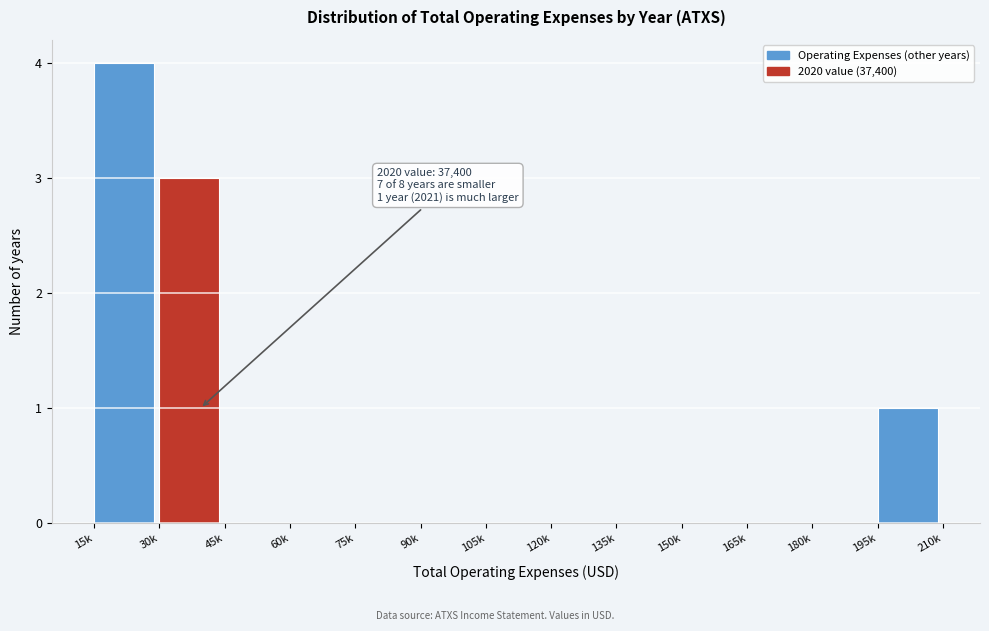

Reading left to right, what are all the values shown in this chart?

15k=4	30k=3	45k=0	60k=0	75k=0	90k=0	105k=0	120k=0	135k=0	150k=0	165k=0	180k=0	195k=1